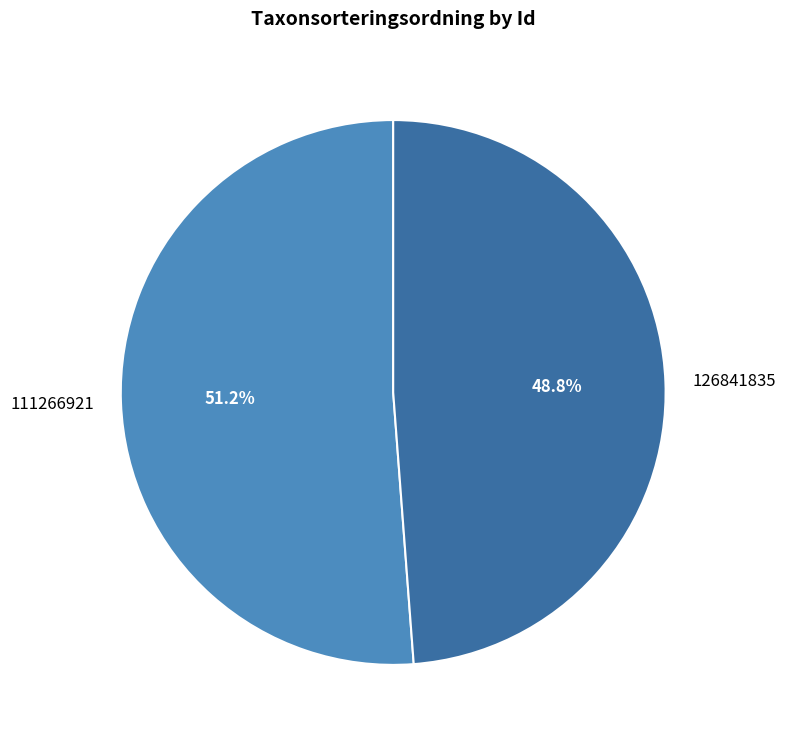

Which category has the biggest portion of the pie?

111266921